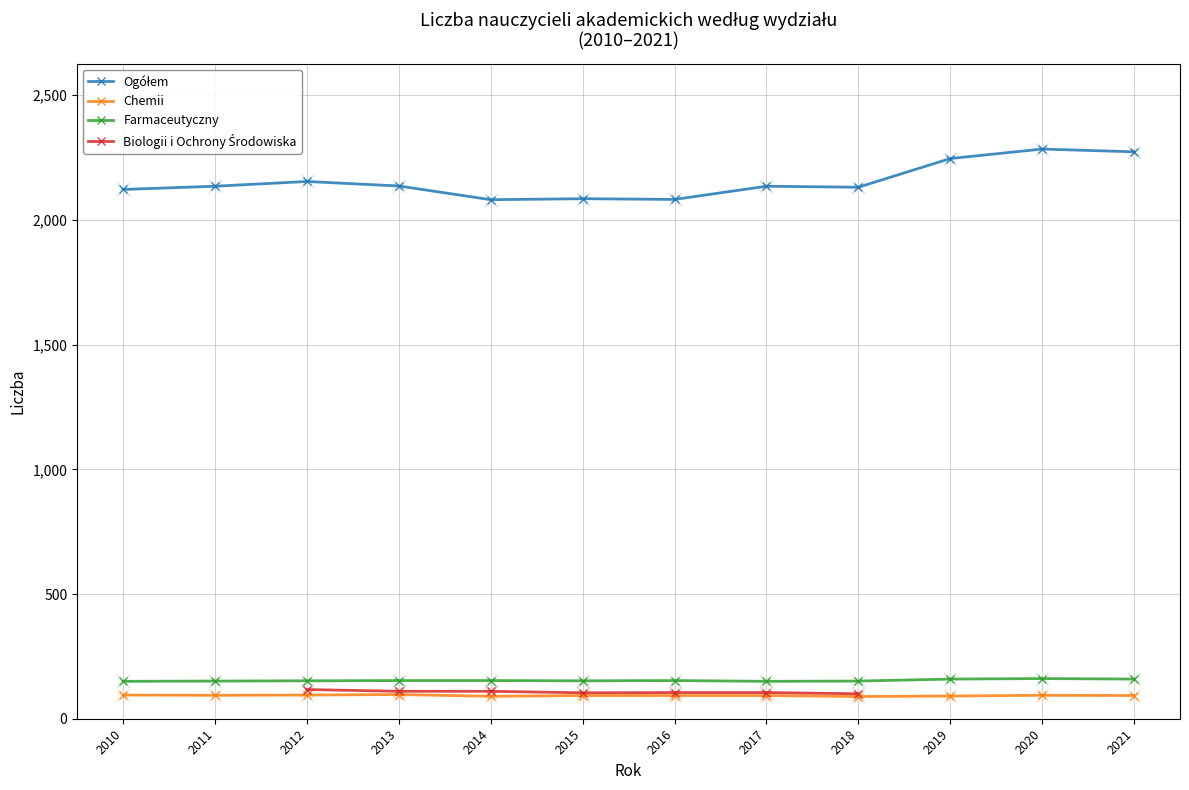

At which category is the sum across all series the highest?

2020